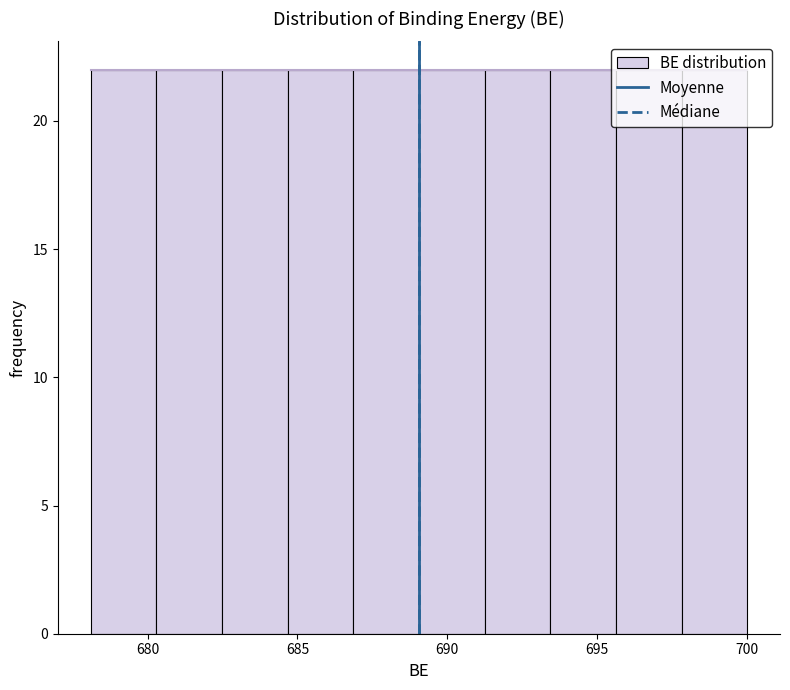

Reading left to right, transcribe this chart: for each bar, give the range it covers on the x-axis and its height. Neither the bar edges nor the heights are printed on the chart, so give them approximately, as read against the axes.

678.0 to 680.5: 22
680.5 to 682.5: 22
682.5 to 684.5: 22
684.5 to 687.0: 22
687.0 to 689.0: 22
689.0 to 691.0: 22
691.0 to 693.5: 22
693.5 to 695.5: 22
695.5 to 698.0: 22
698.0 to 700.0: 22